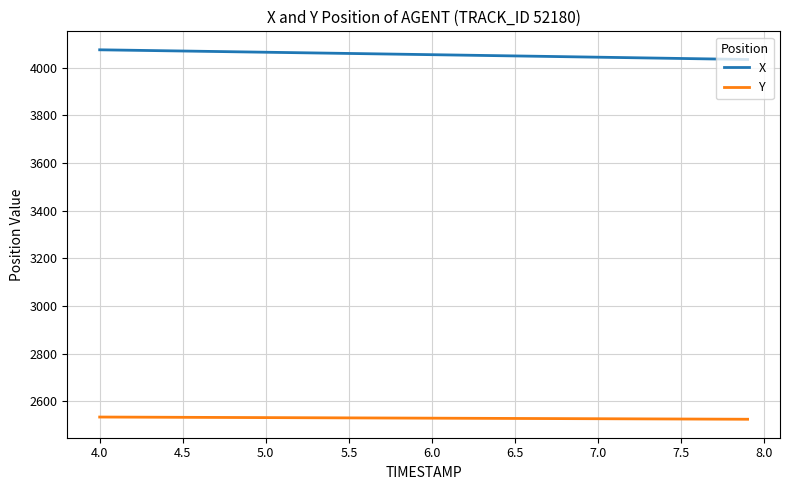

True or false: X and Y cross at least once.

False